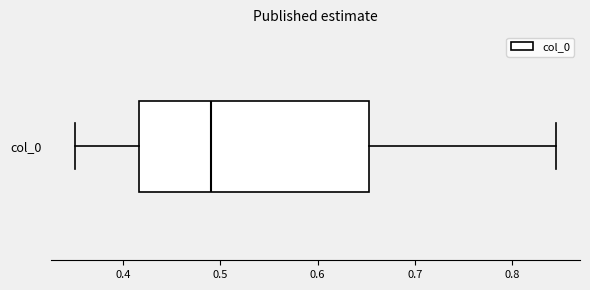

Read this box plot against the x-axis: the position of the median line, the range covered by the box, and the ends of both whiskers. The values are not printed on the chart, so give them approximately, as read against the axis.

median 0.49, box 0.42 to 0.65, whiskers 0.35 to 0.85